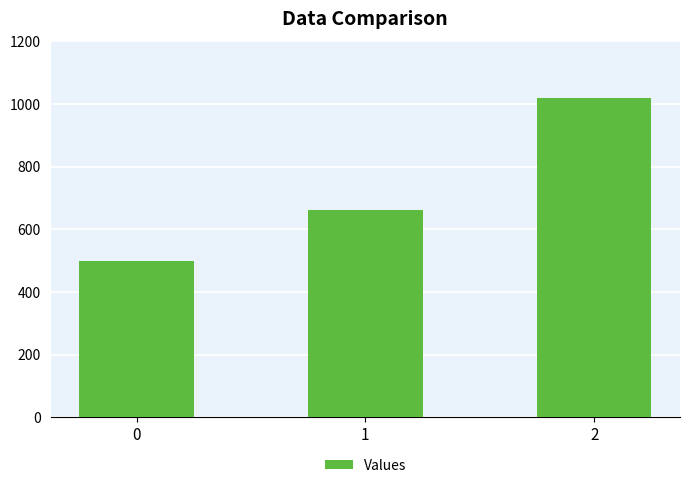

Between 1 and 0, which is larger?

1